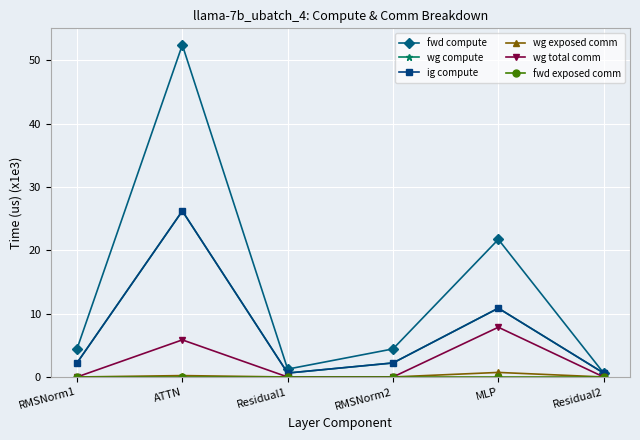

What is the sum of the wg exposed comm values at RMSNorm1 and MLP?

0.7